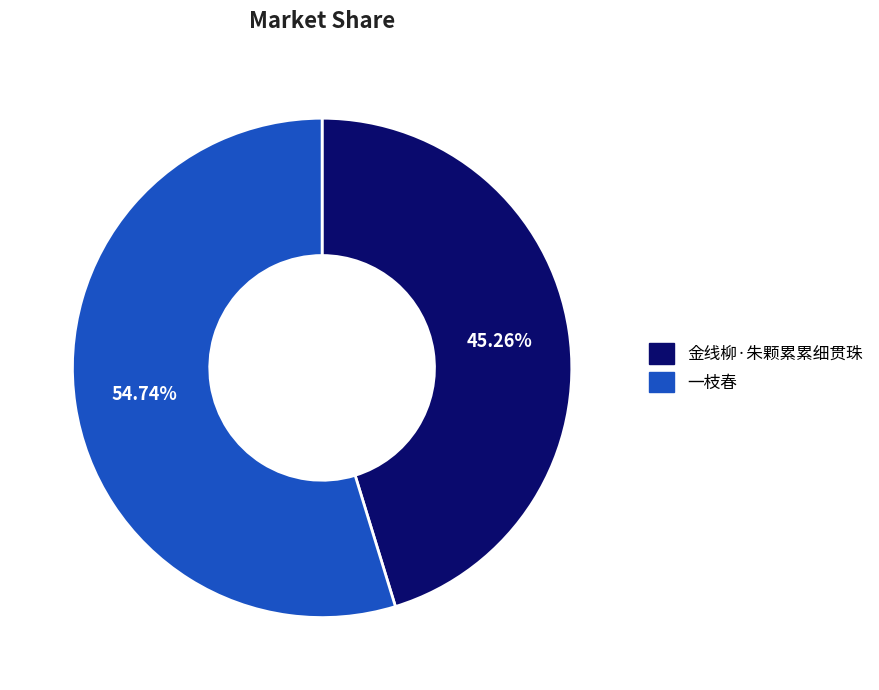

Which category accounts for the majority?

一枝春